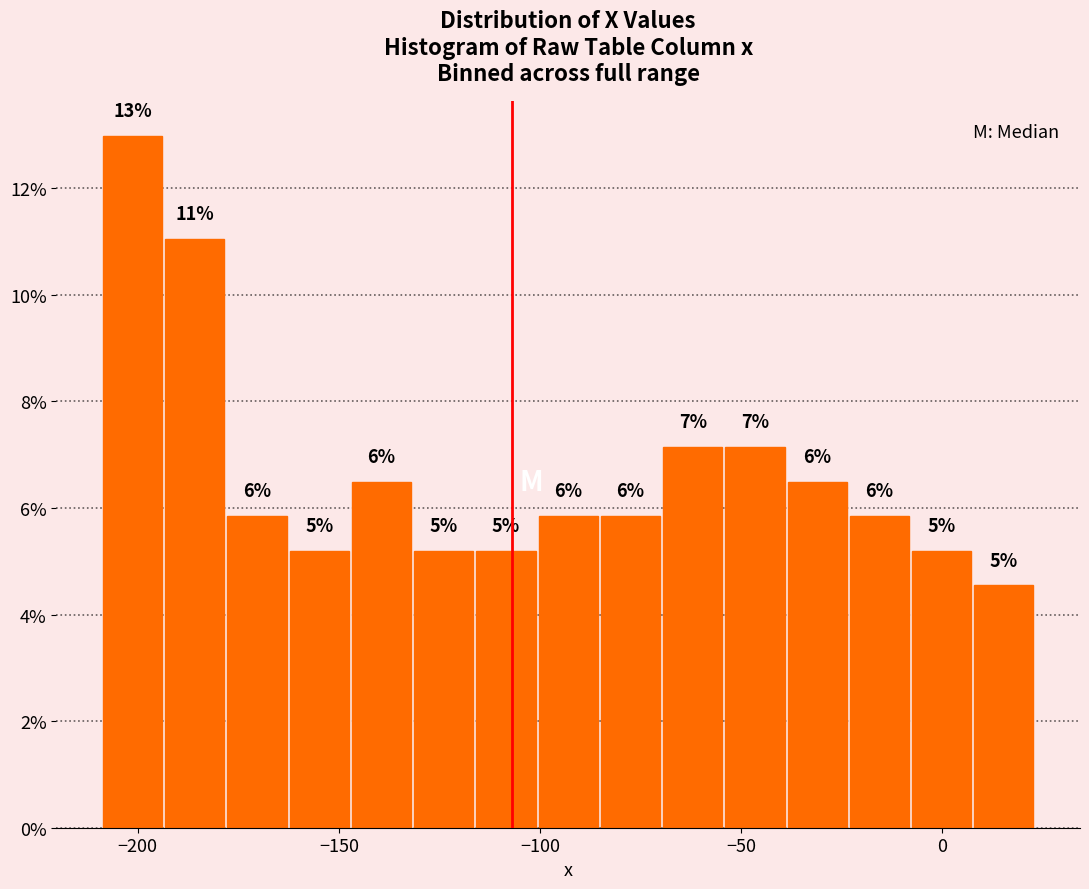

Read against the x-axis, roughly where is the centre of the tallest bar?

-200